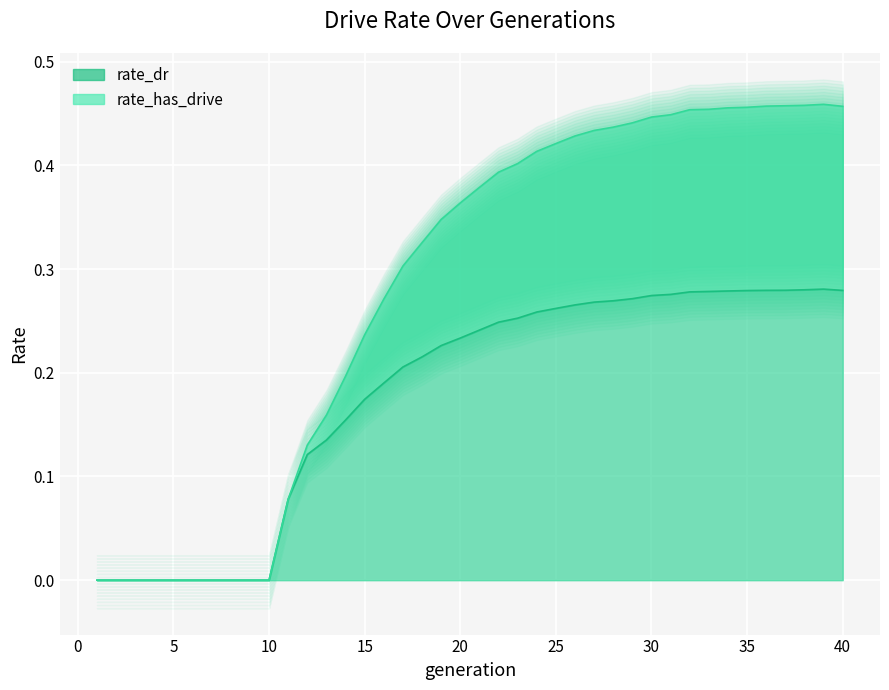

Which series has the largest total across all categories?

rate_has_drive